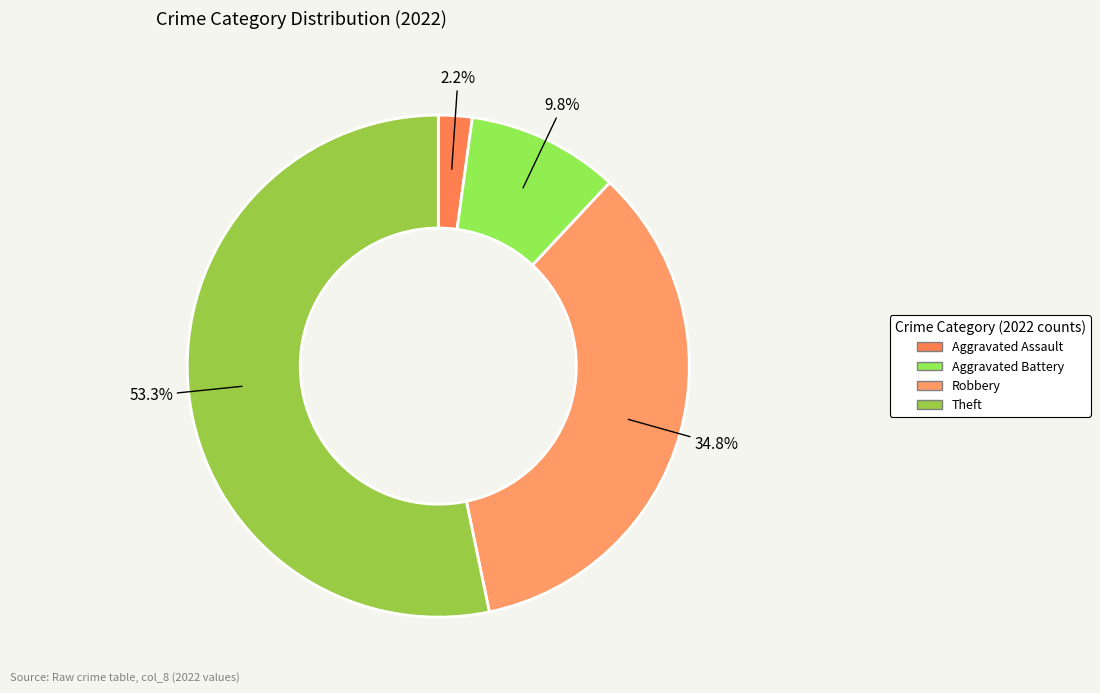

Count the number of slices in the pie.

4